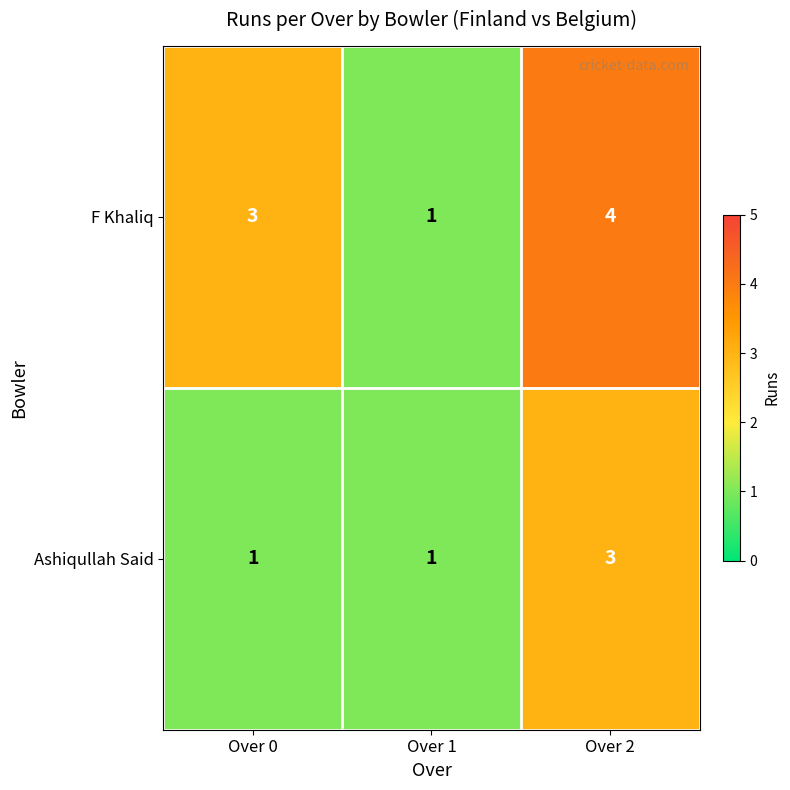

Which series changed the most between Over 0 and Over 2?

Ashiqullah Said